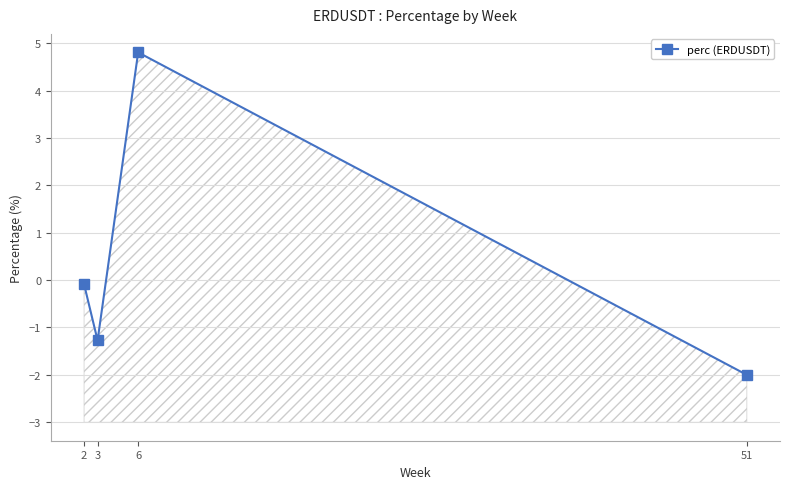

The value at 6 is 7.2. True or false?

False